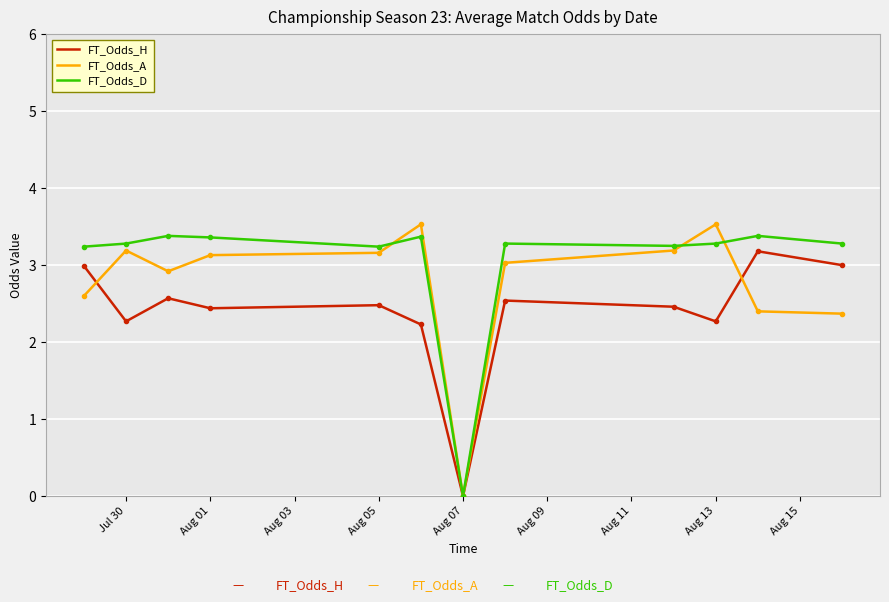

What is the greatest value displayed?

3.5